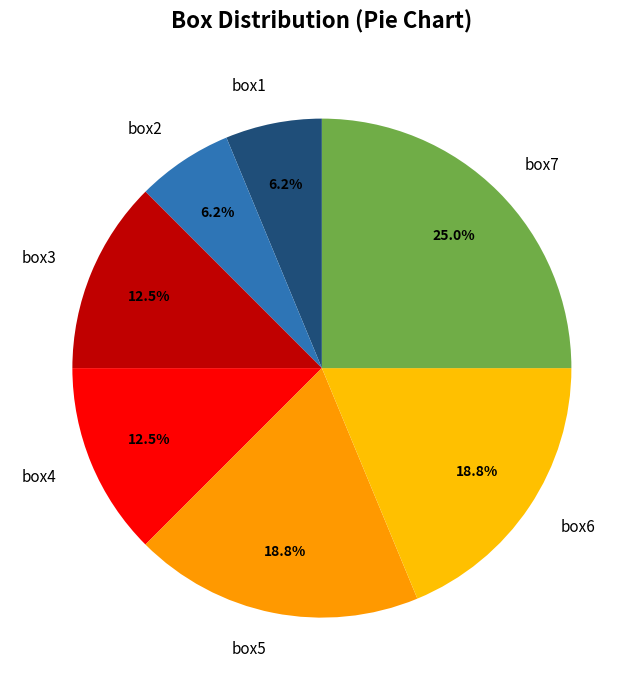

The box5 slice represents 19% of the pie. True or false?

True